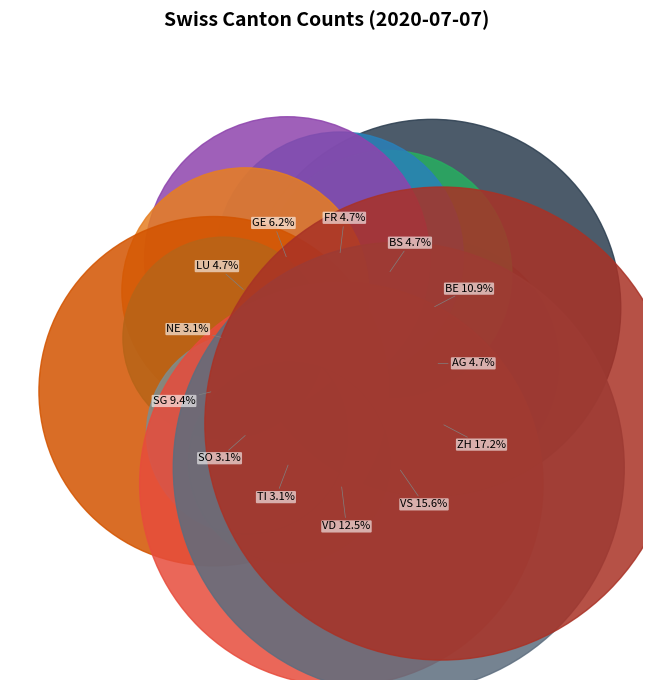

What percentage is the BS slice, to the nearest percent?

5%